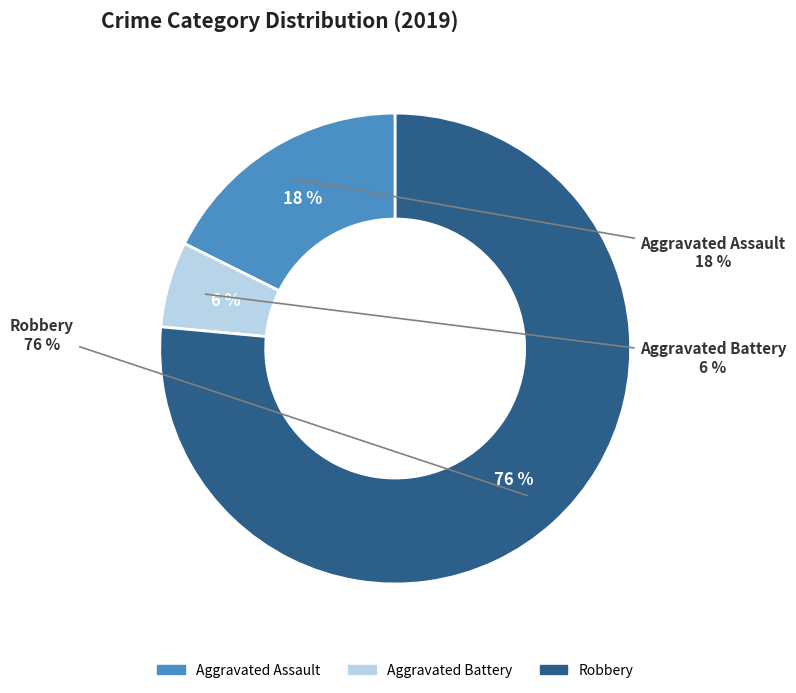

What is the smallest slice in the pie chart?

Aggravated Battery